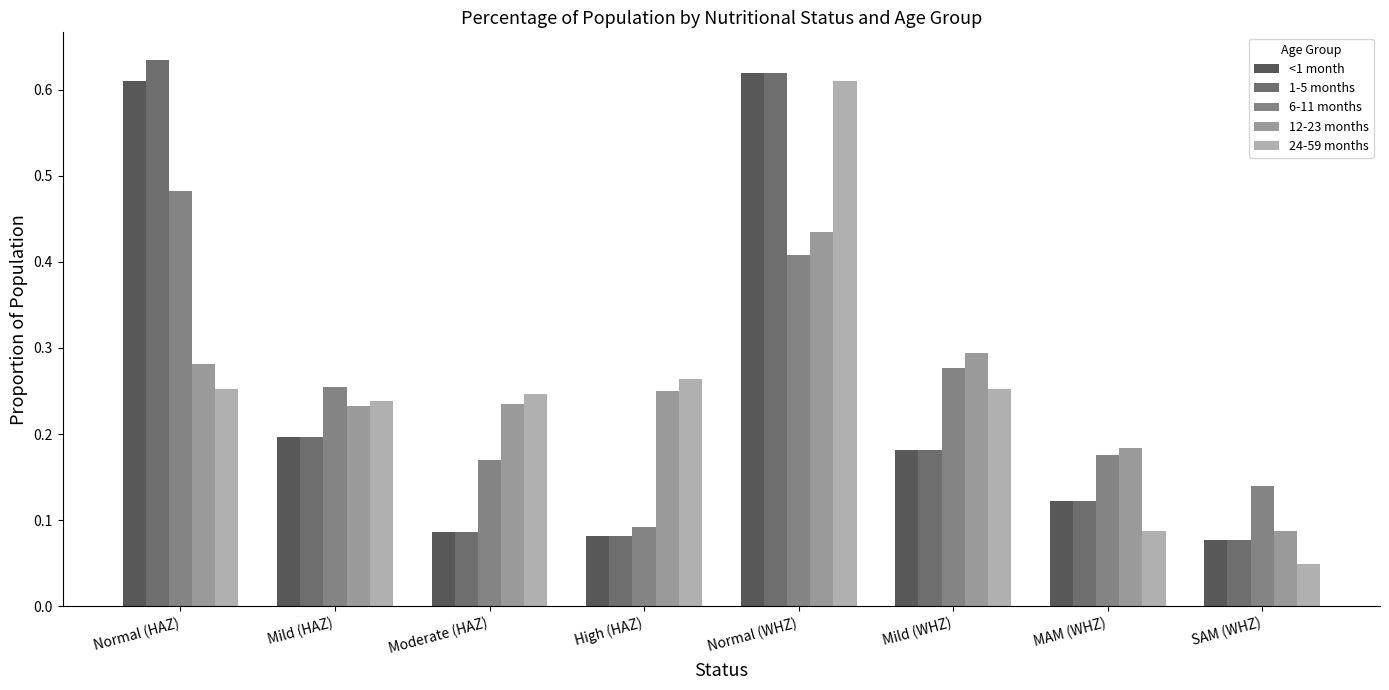

At which category does the chart reach its peak across all series?

Normal (HAZ)